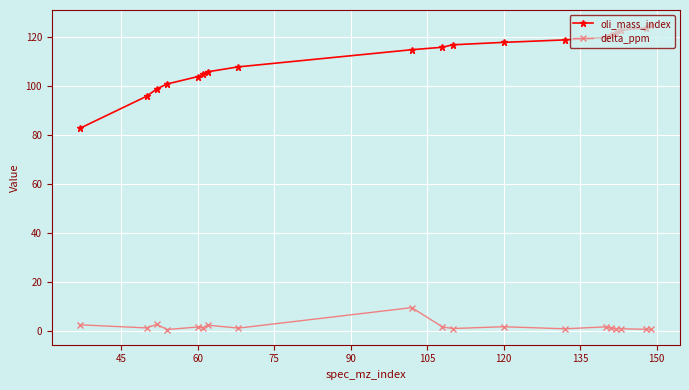

Which series has the largest range (max minus min)?

oli_mass_index